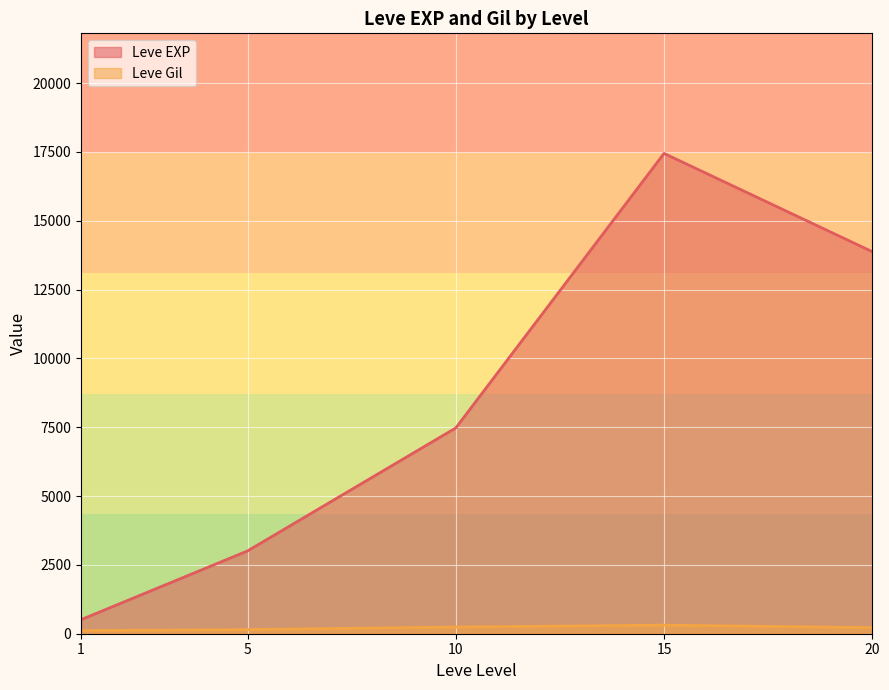

At how many categories does at least one series exceed 16120?

1